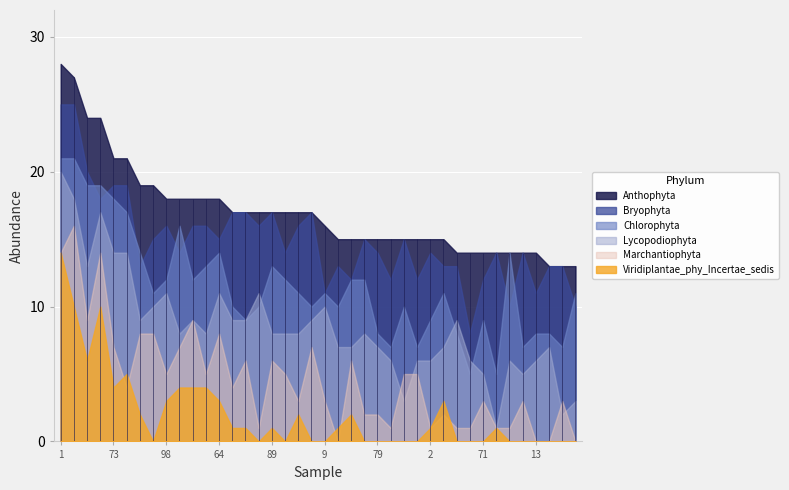

Where does the data first go above 17?

1